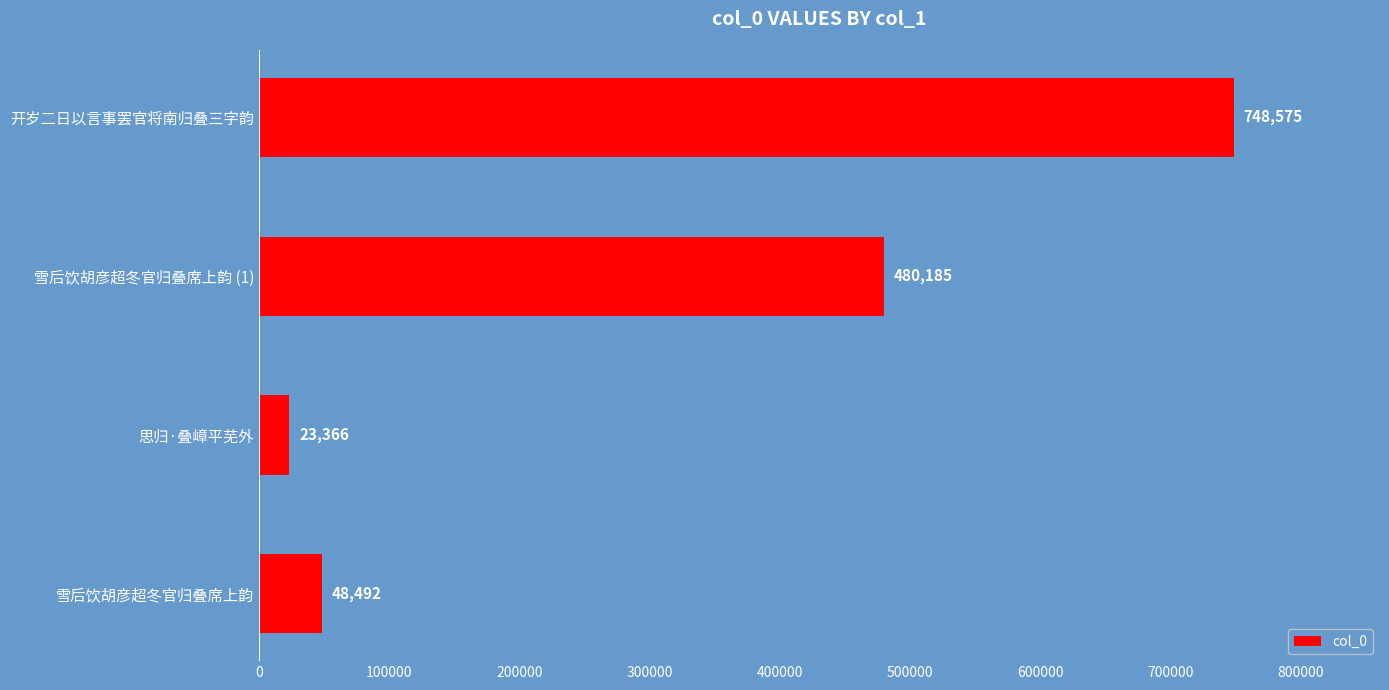

Count the number of categories in the chart.

4